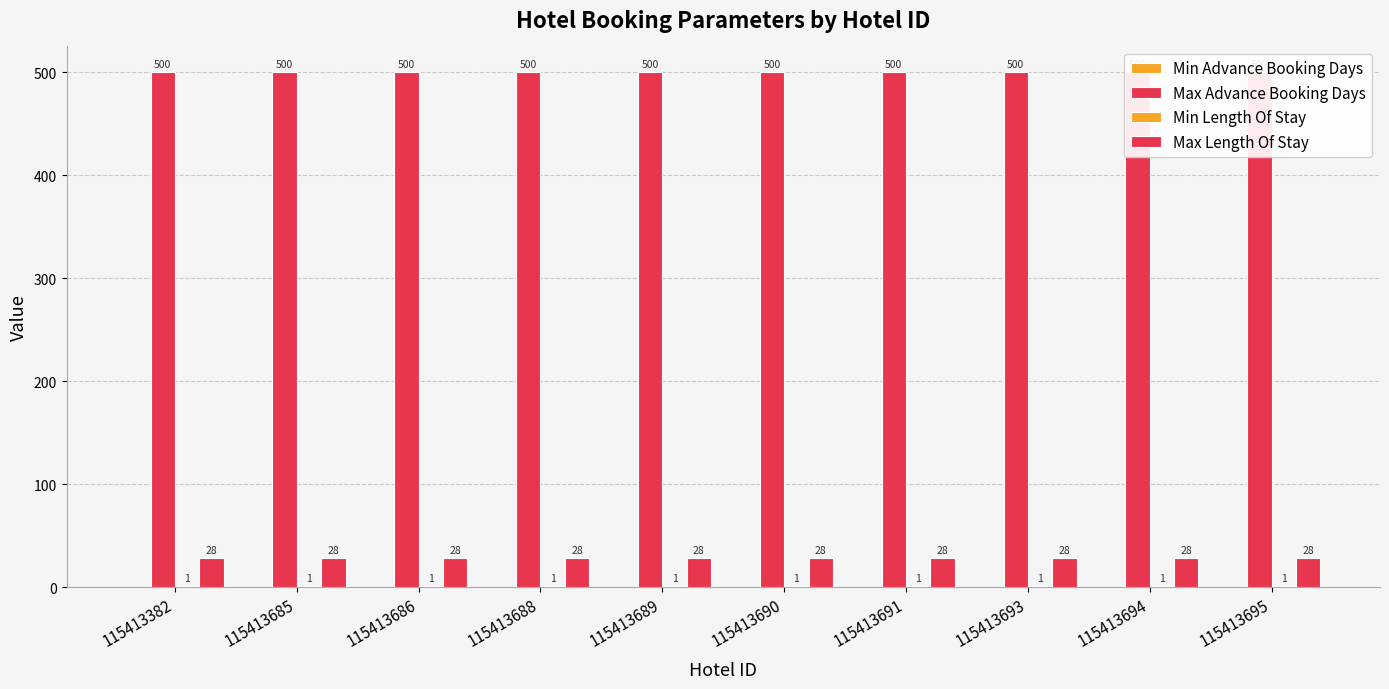

The value of Min Advance Booking Days at 115413695 is 0. True or false?

True